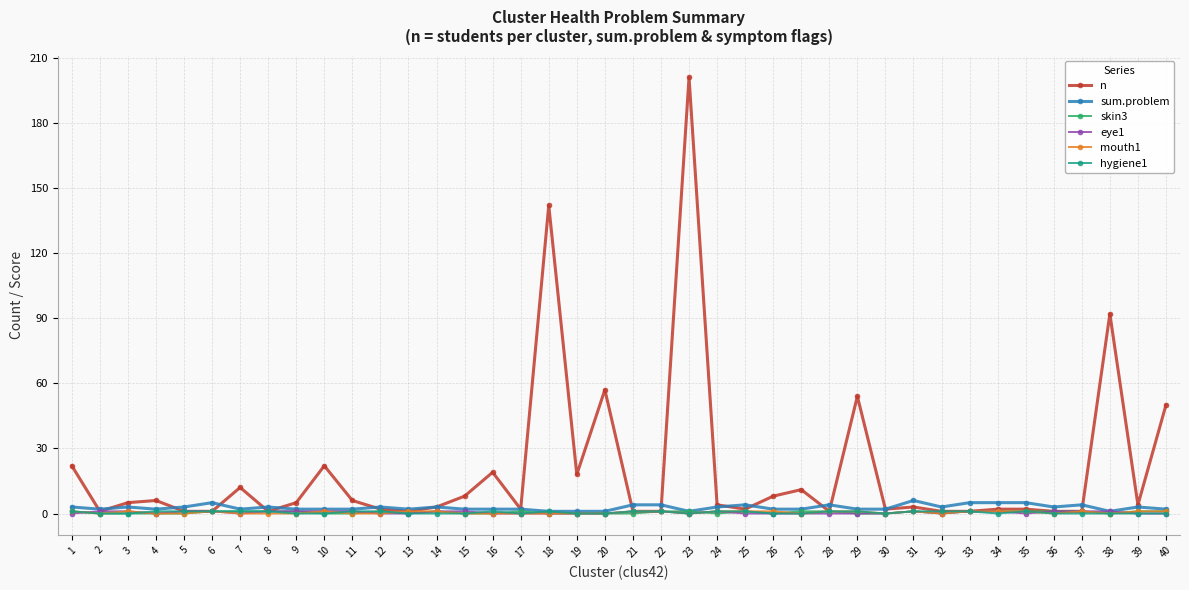

Which series has the largest total across all categories?

n